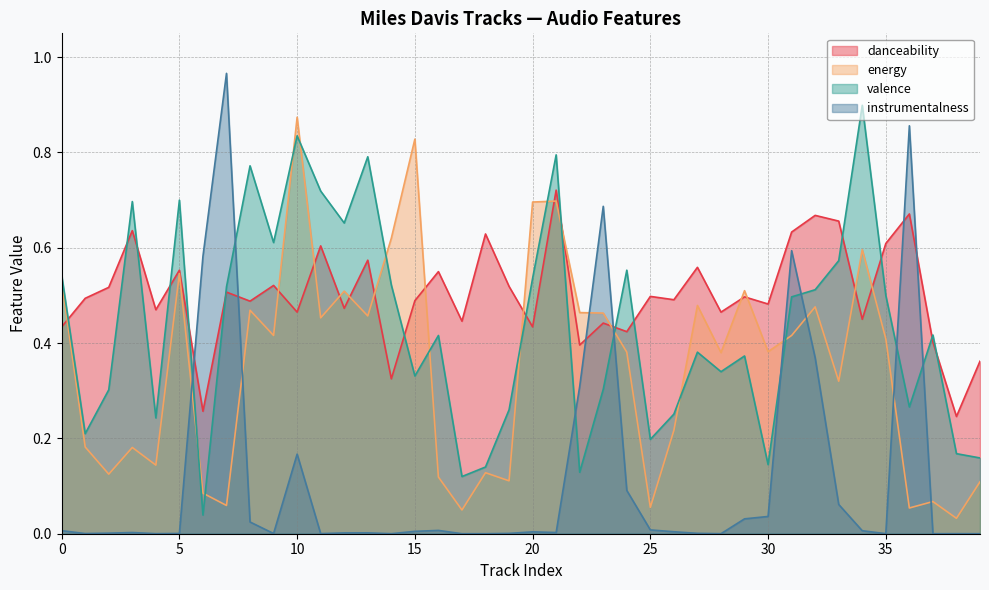

Reading left to right, what are all the values shown in this chart?

danceability: 0.4	0.5	0.5	0.6	0.5	0.6	0.3	0.5	0.5	0.5	0.5	0.6	0.5	0.6	0.3	0.5	0.6	0.4	0.6	0.5	0.4	0.7	0.4	0.4	0.4	0.5	0.5	0.6	0.5	0.5	0.5	0.6	0.7	0.7	0.5	0.6	0.7	0.4	0.2	0.4
energy: 0.5	0.2	0.1	0.2	0.1	0.5	0.1	0.1	0.5	0.4	0.9	0.5	0.5	0.5	0.6	0.8	0.1	0.0	0.1	0.1	0.7	0.7	0.5	0.5	0.4	0.1	0.2	0.5	0.4	0.5	0.4	0.4	0.5	0.3	0.6	0.4	0.1	0.1	0.0	0.1
valence: 0.5	0.2	0.3	0.7	0.2	0.7	0.0	0.5	0.8	0.6	0.8	0.7	0.7	0.8	0.5	0.3	0.4	0.1	0.1	0.3	0.5	0.8	0.1	0.3	0.6	0.2	0.3	0.4	0.3	0.4	0.1	0.5	0.5	0.6	0.9	0.5	0.3	0.4	0.2	0.2
instrumentalness: 0.0	0.0	0.0	0.0	0.0	0.0	0.6	1.0	0.0	0.0	0.2	0.0	0.0	0.0	0.0	0.0	0.0	0.0	0.0	0.0	0.0	0.0	0.3	0.7	0.1	0.0	0.0	0.0	0.0	0.0	0.0	0.6	0.4	0.1	0.0	0.0	0.9	0.0	0.0	0.0